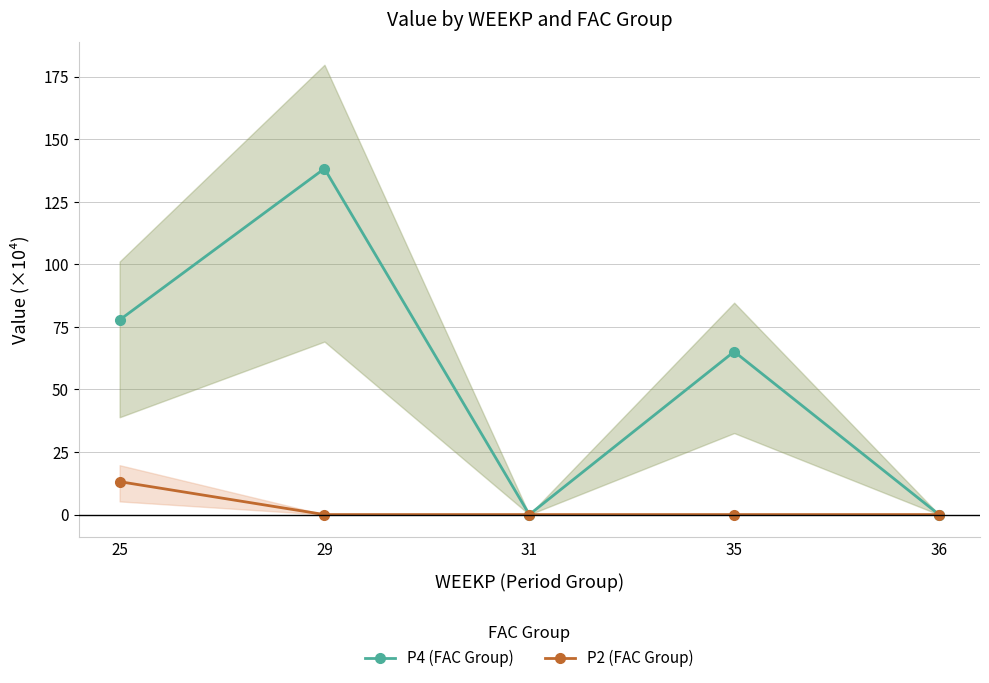

Does the chart have visible grid lines?

Yes